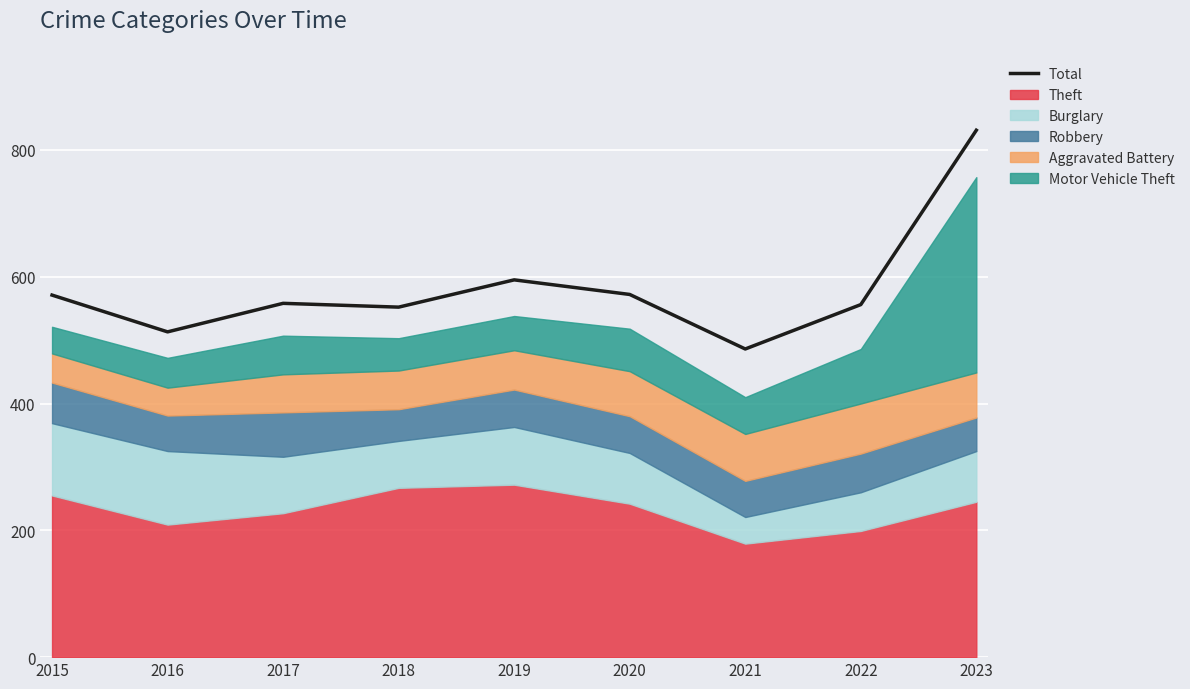

How many lines are shown in the chart?

1